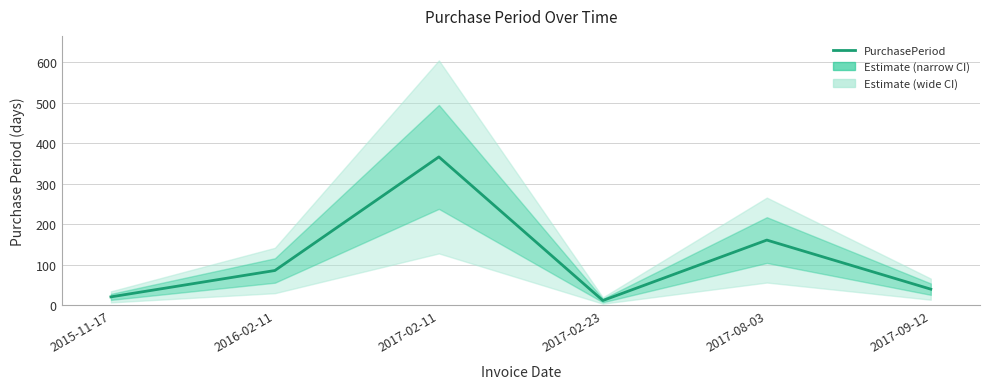

The chart shows a value of 6 at 2015-11-17. True or false?

False